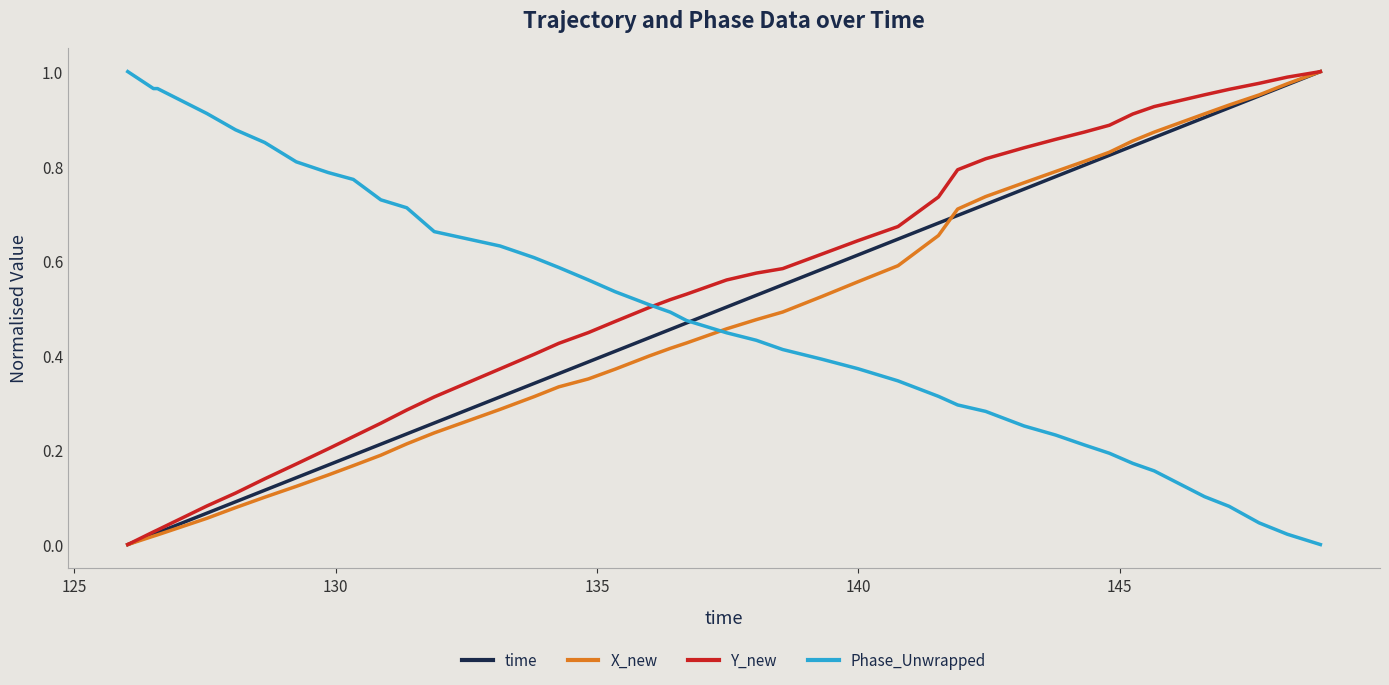

Which series has the largest total across all categories?

Y_new